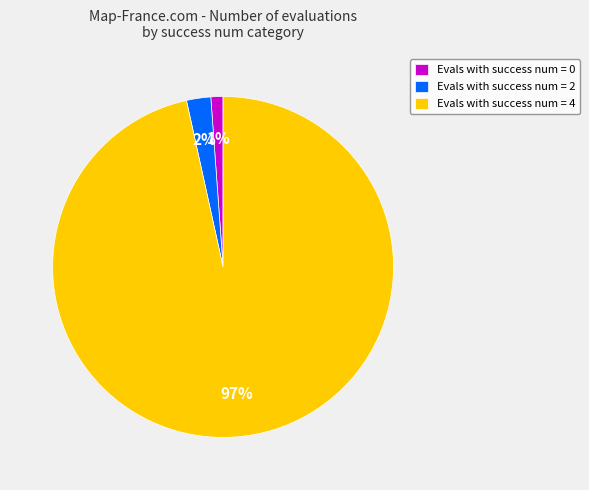

Does Evals with success num = 4 account for over 50% of the chart?

Yes